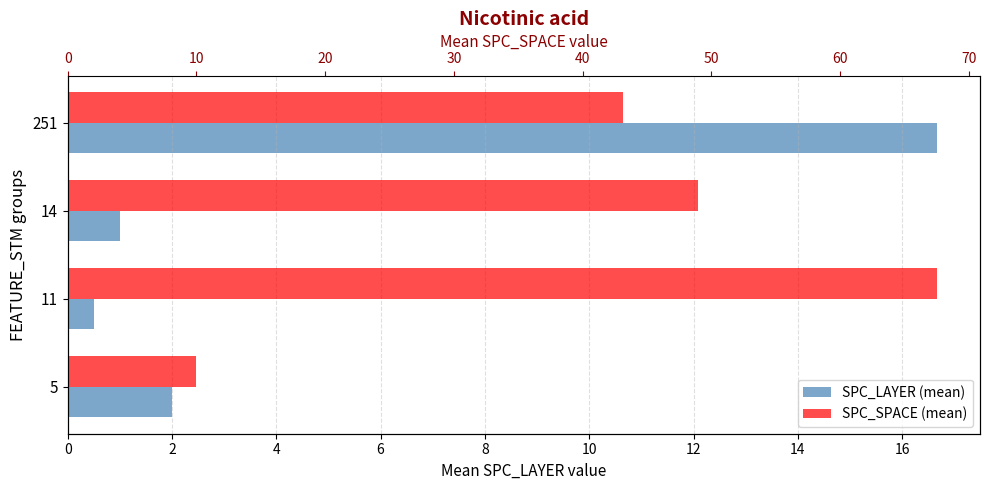

Between 251 and 11, which is larger?

251